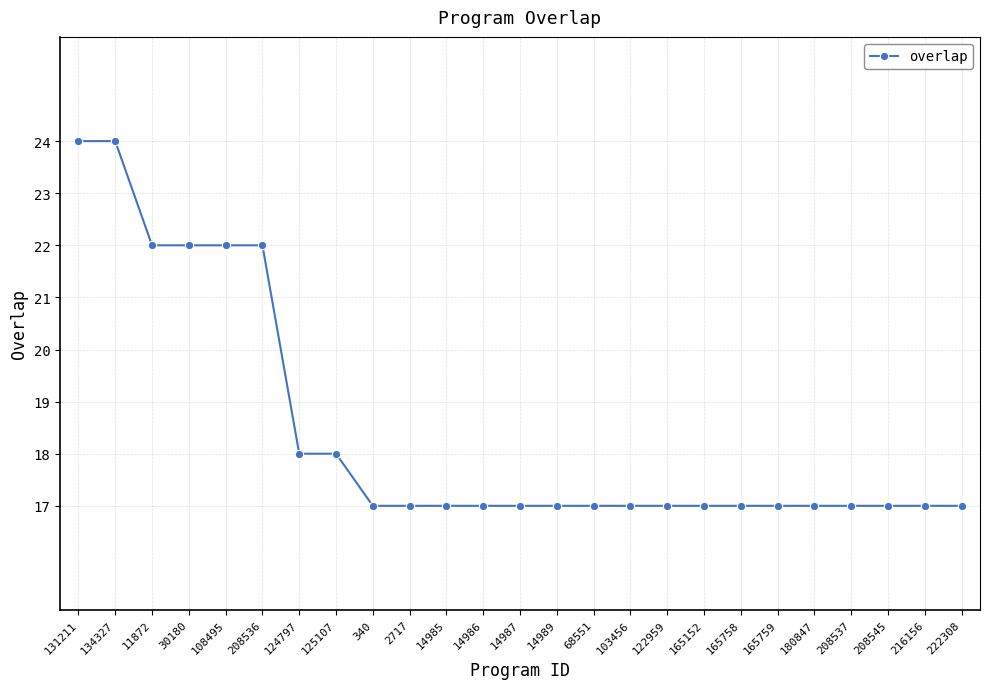

How many data points does each series have?

25